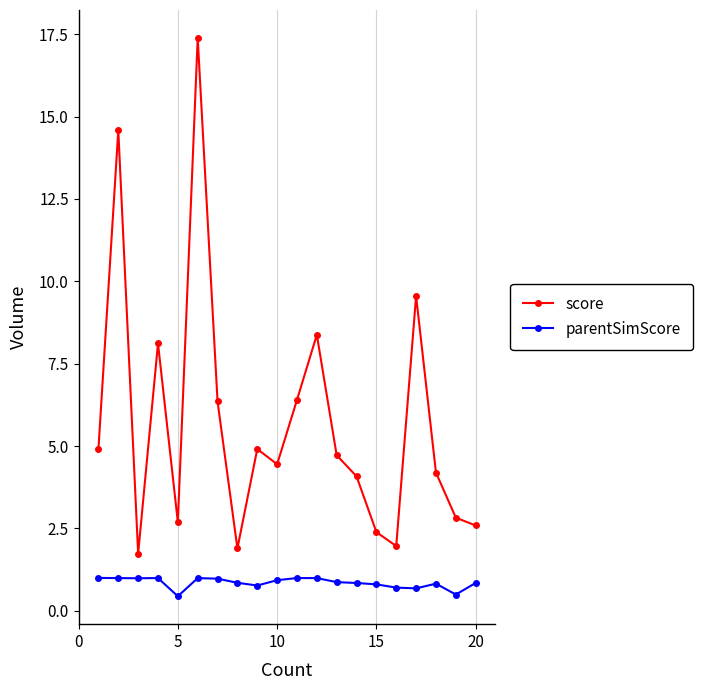

What is the value of the score point at the 11th from the left?

6.4